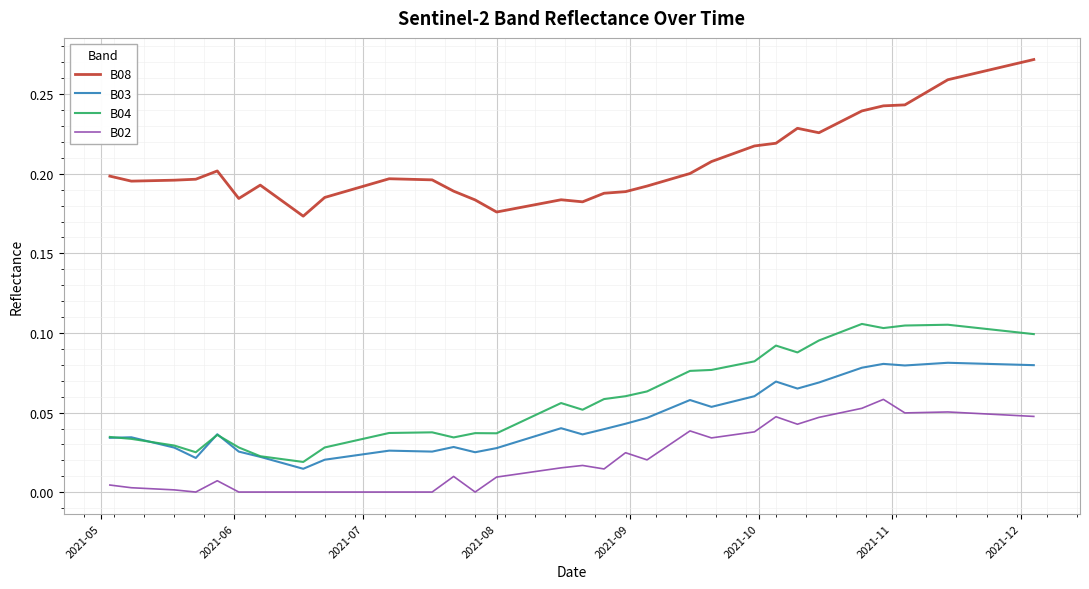

True or false: B03 and B02 intersect in this chart.

False